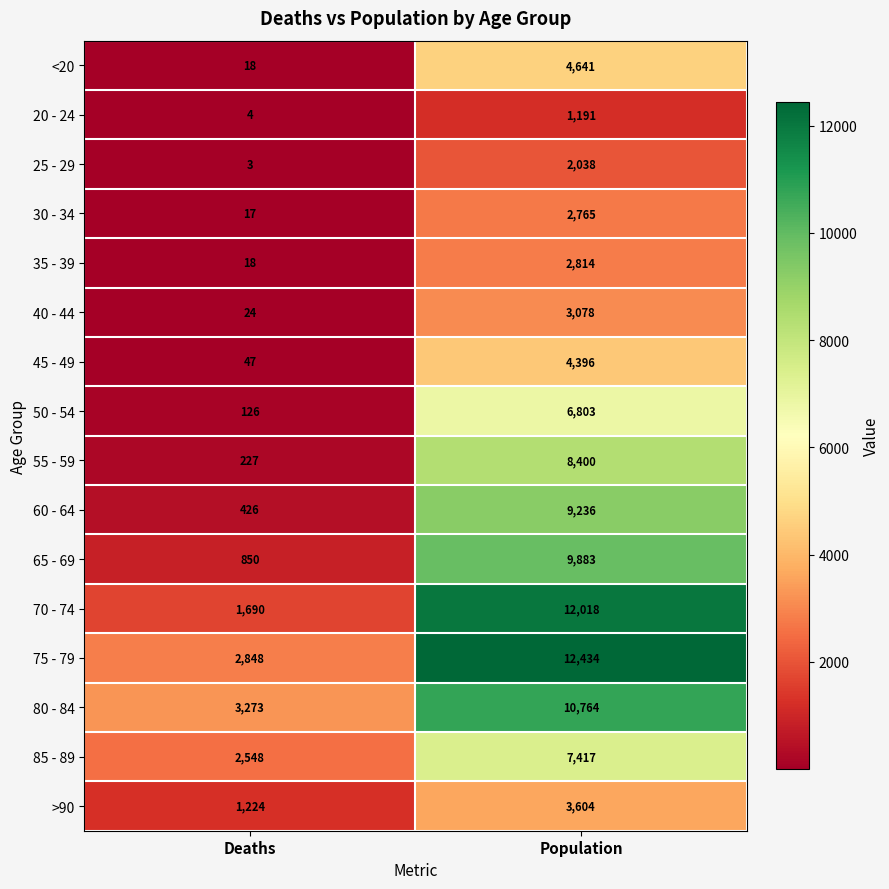

True or false: 45 - 49 has a value of 4396 at Population.

True